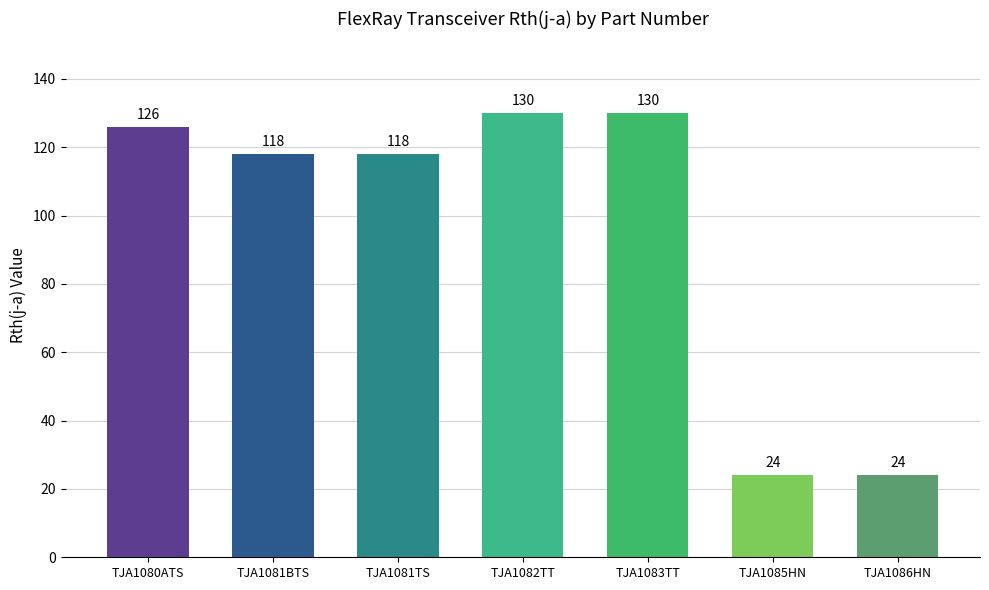

Read the value at TJA1085HN.

24